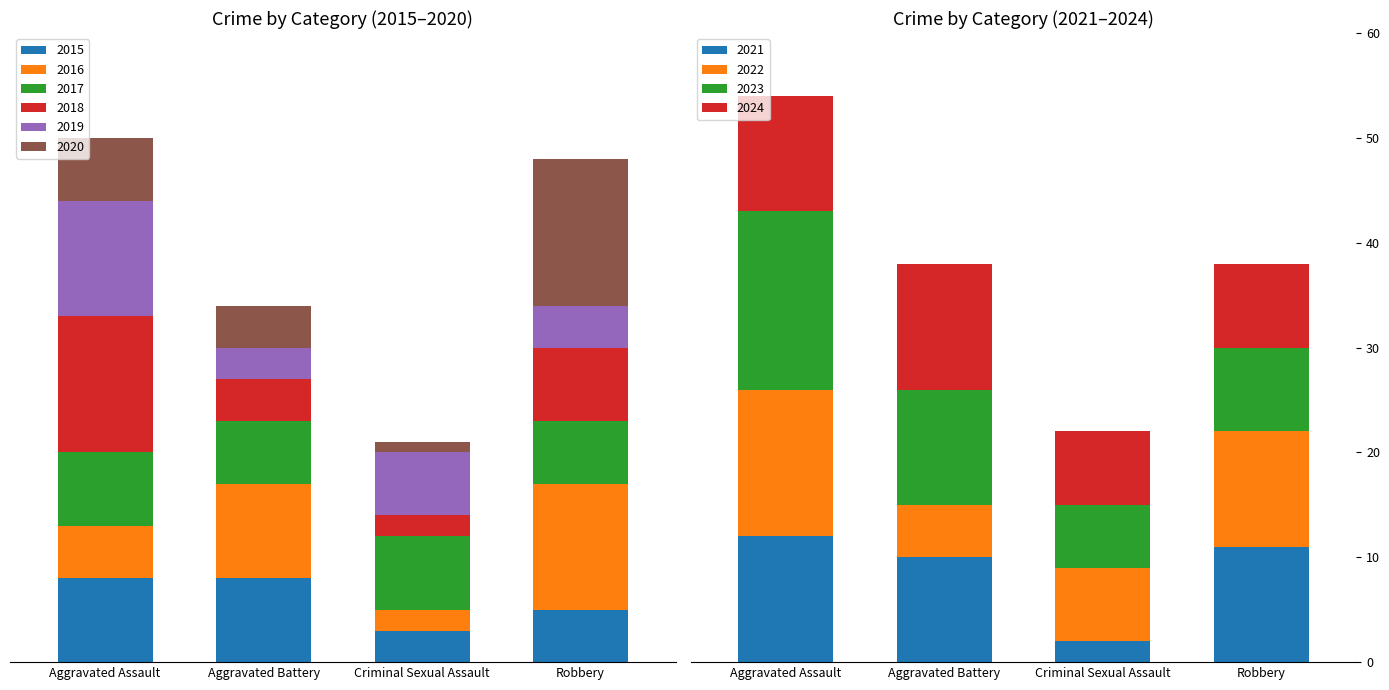

Rank the series by their maximum value, from lowest to highest.

2017, 2015, 2019, 2016, 2018, 2020